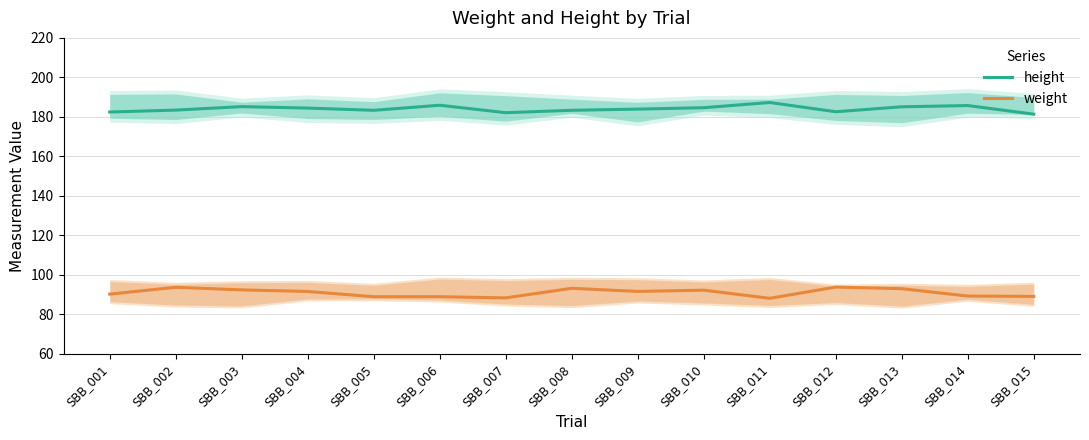

Where does the weight series first go above 91?

SBB_002